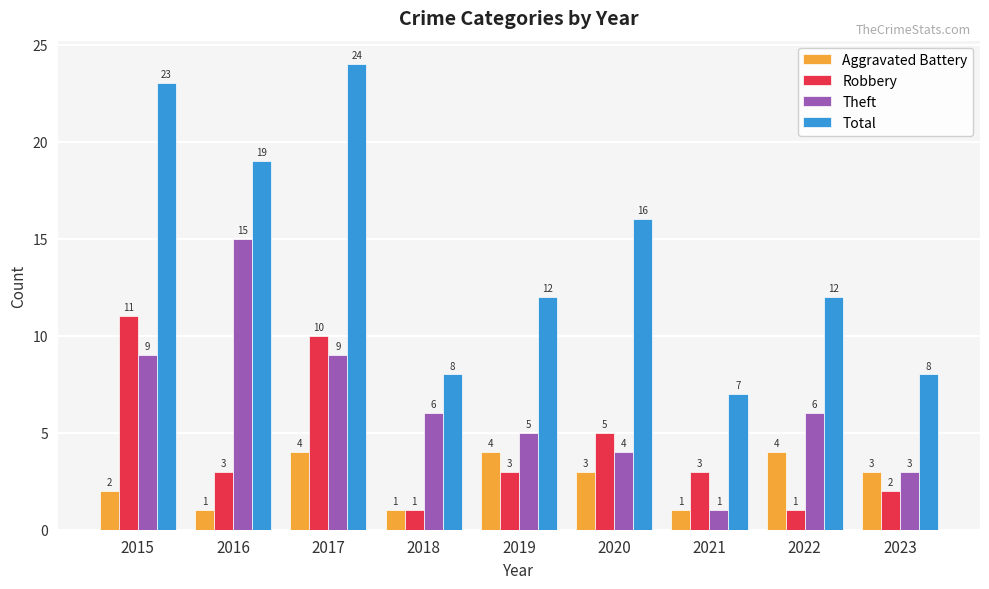

True or false: Aggravated Battery has a value of 3 at 2020.

True